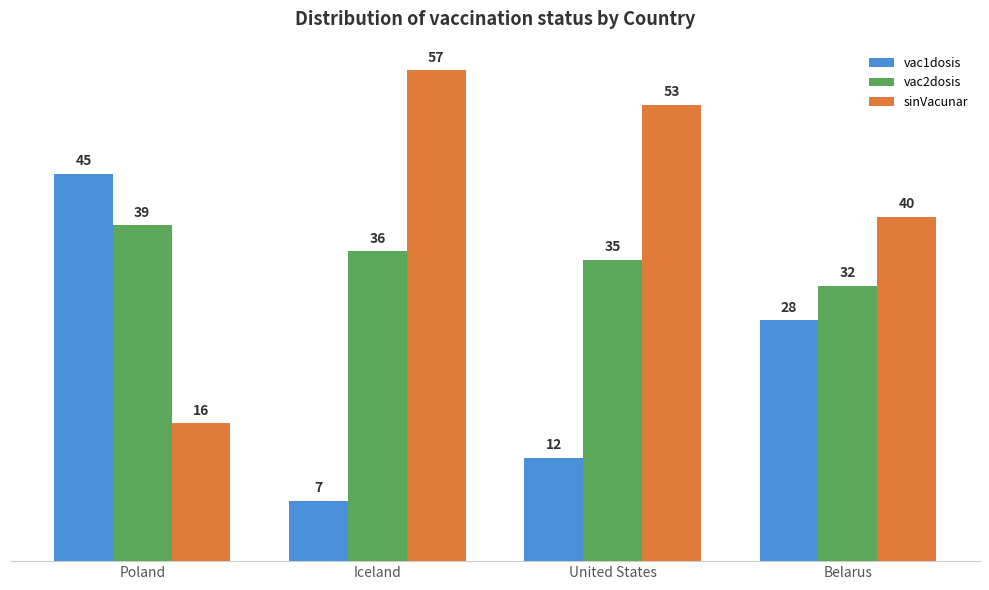

What are all the series names shown in the legend?

vac1dosis, vac2dosis, sinVacunar